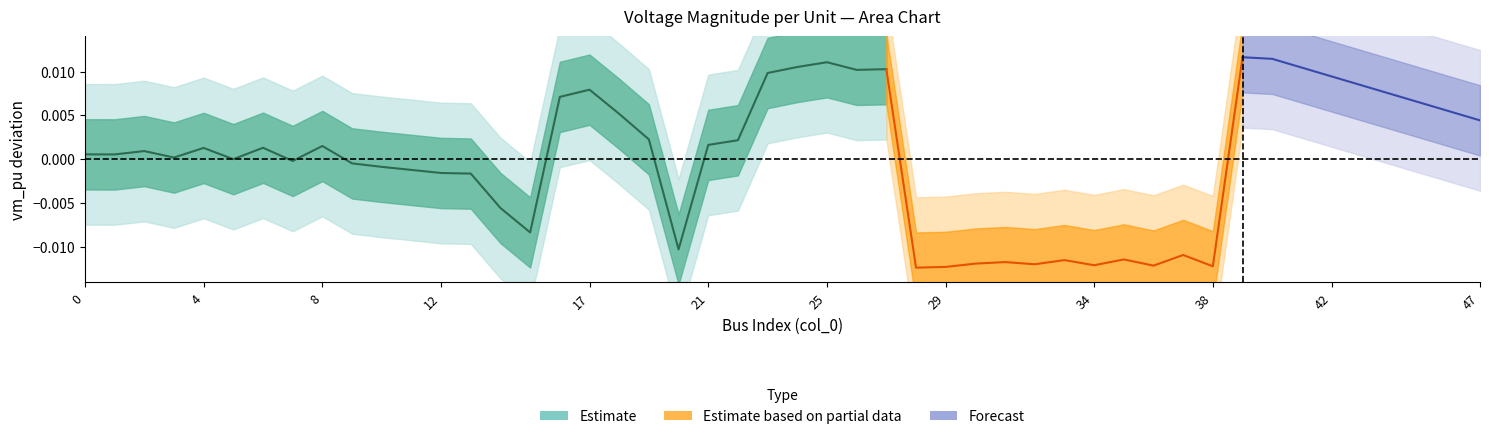

True or false: the data shows -0.0 at 12.

True